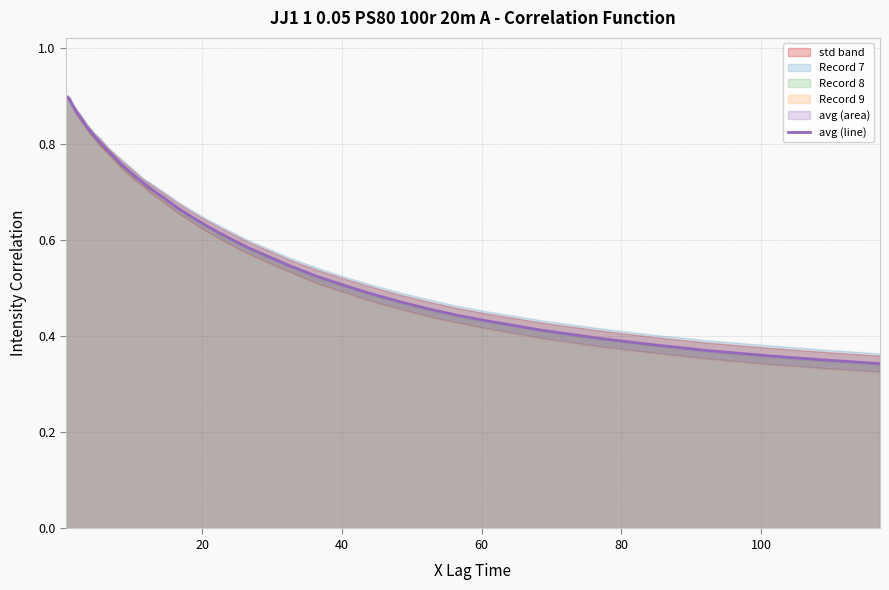

What is the greatest value displayed?

0.9